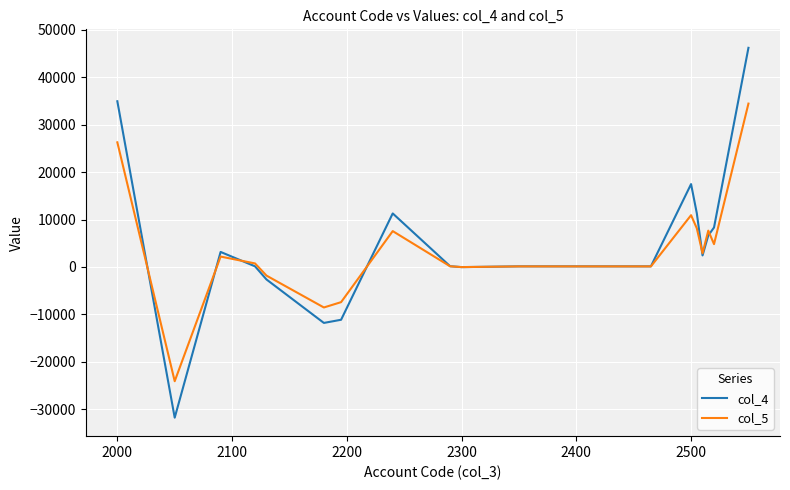

Rank the series by their maximum value, from highest to lowest.

col_4, col_5